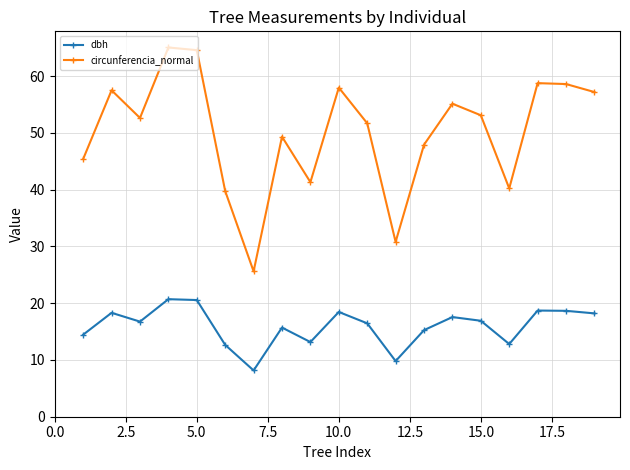

What is the minimum value for dbh?

8.2